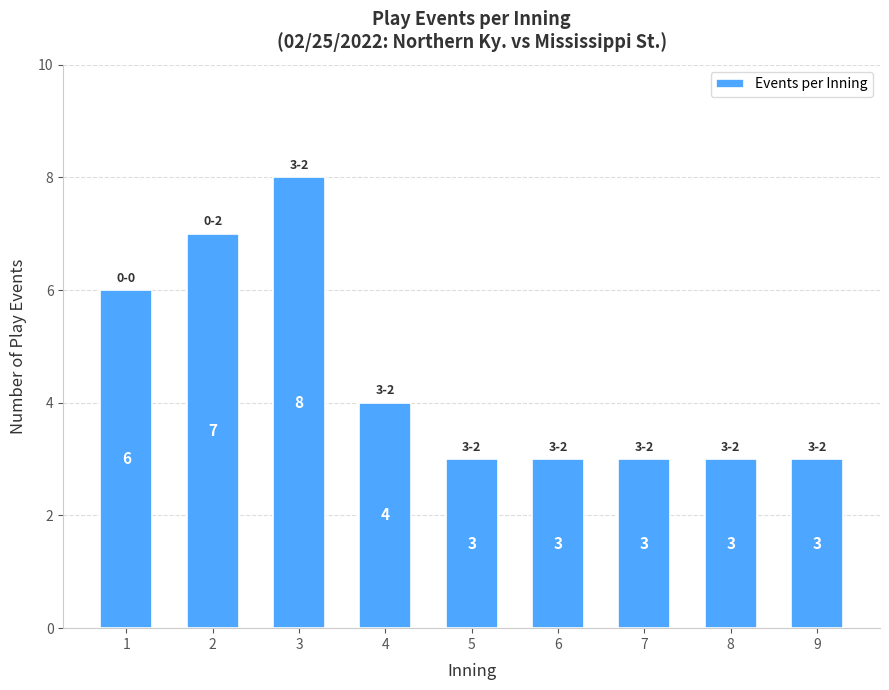

What is the greatest value displayed?

8